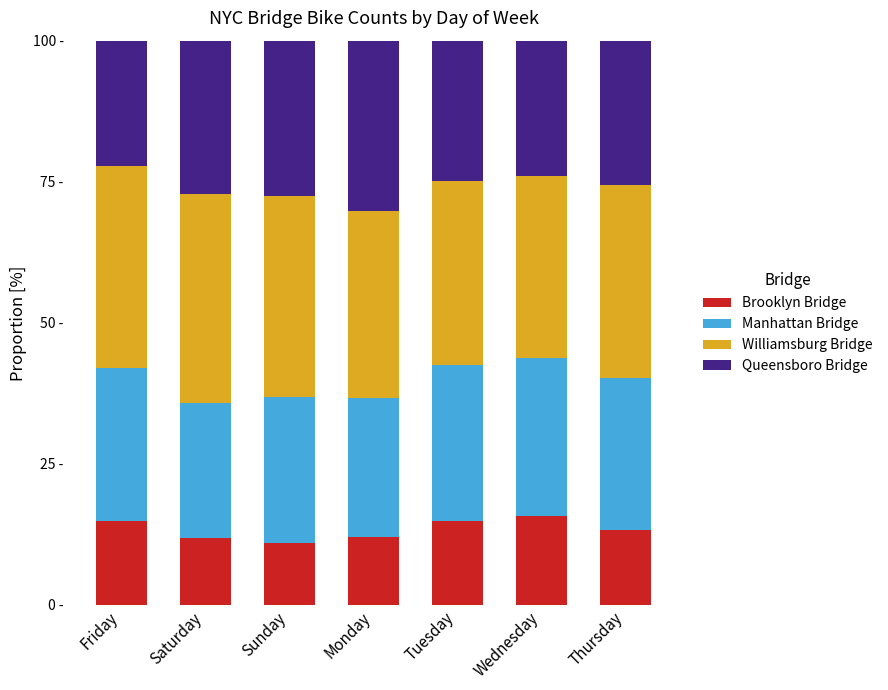

The value of Brooklyn Bridge at Thursday is 7.8. True or false?

False